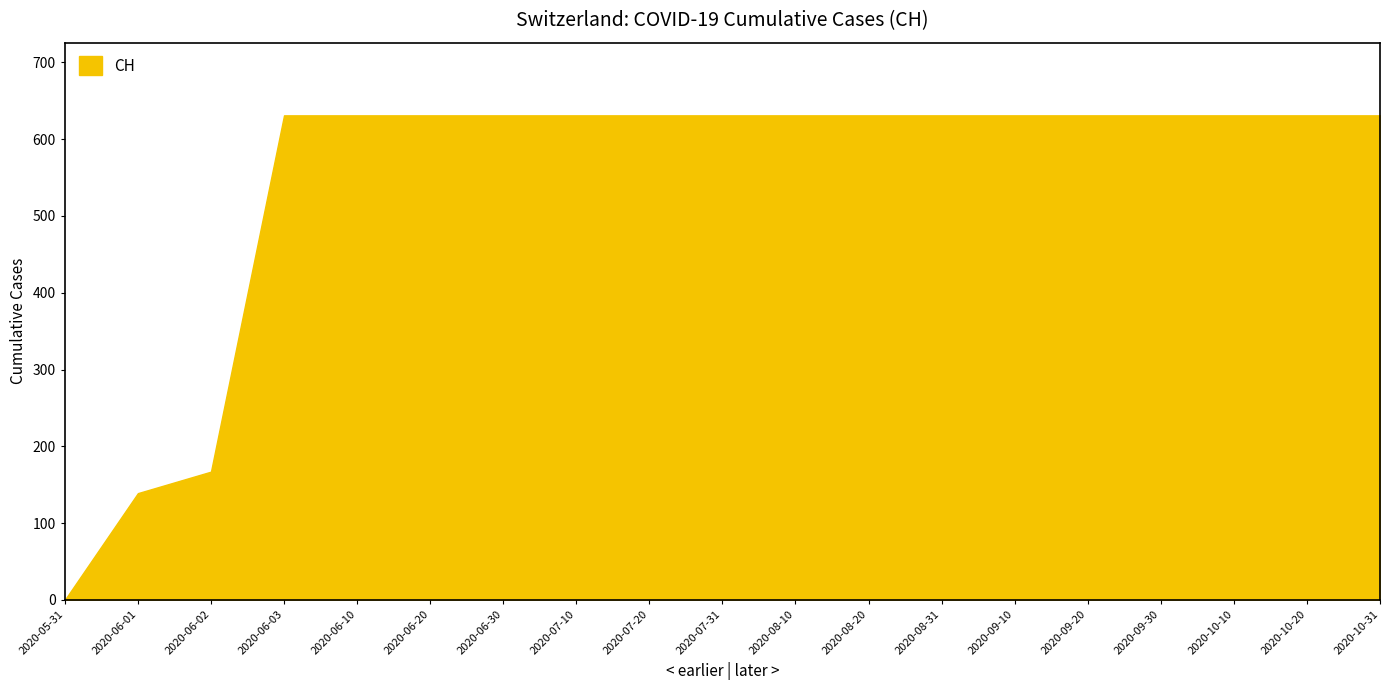

What is the label of the 14th point from the right?

2020-06-20